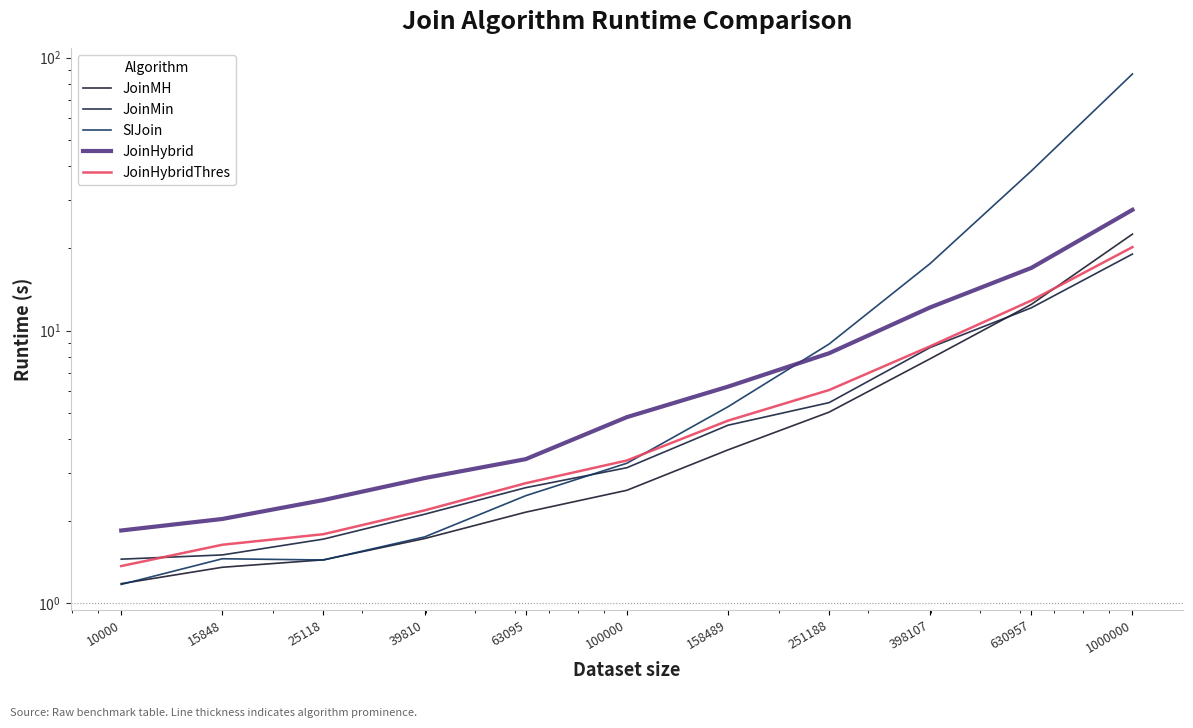

How many lines are shown in the chart?

5